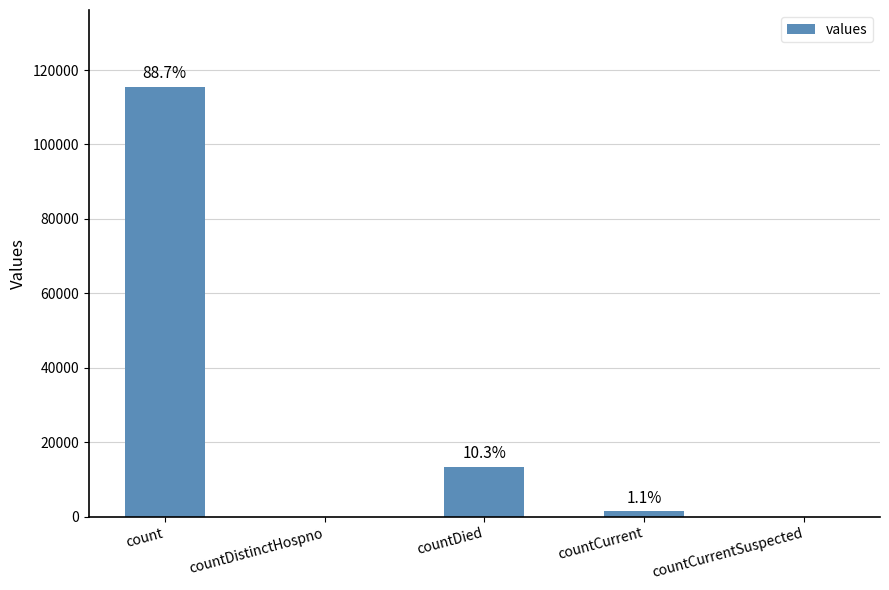

Rank the categories by value from highest to lowest.

count, countDied, countCurrent, countDistinctHospno, countCurrentSuspected